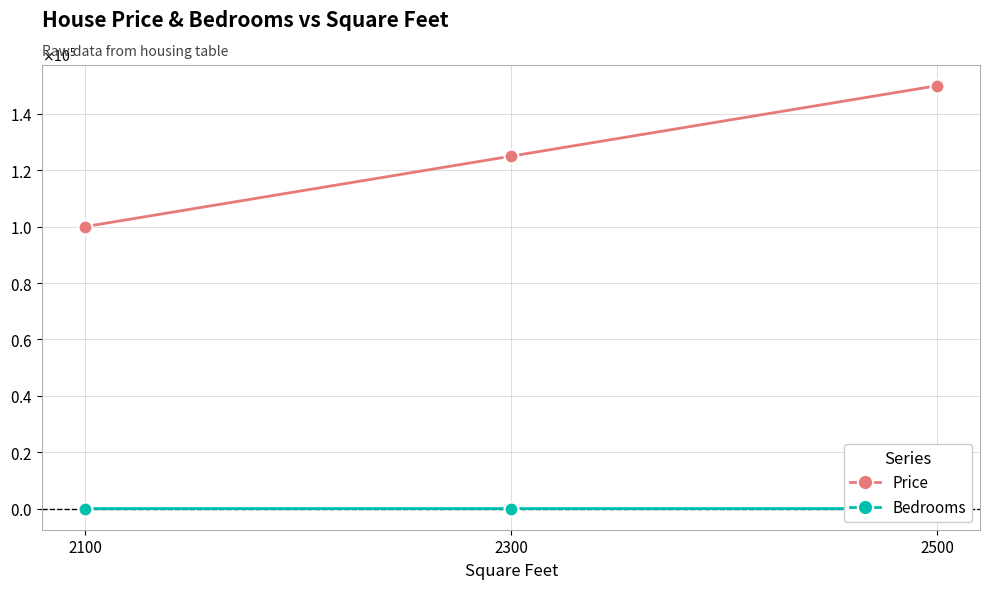

Rank the series by their average value, from highest to lowest.

Price, Bedrooms